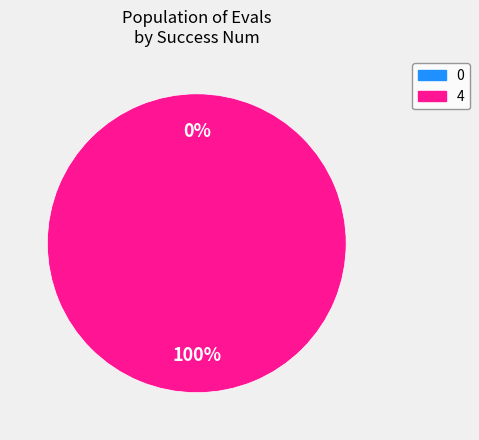

To the nearest percent, what is the difference between the 0 and 4 slice percentages?

100%